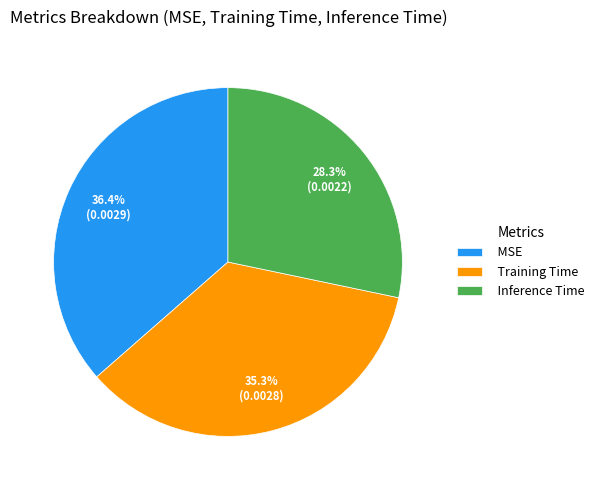

Which has a higher value, MSE or Training Time?

MSE